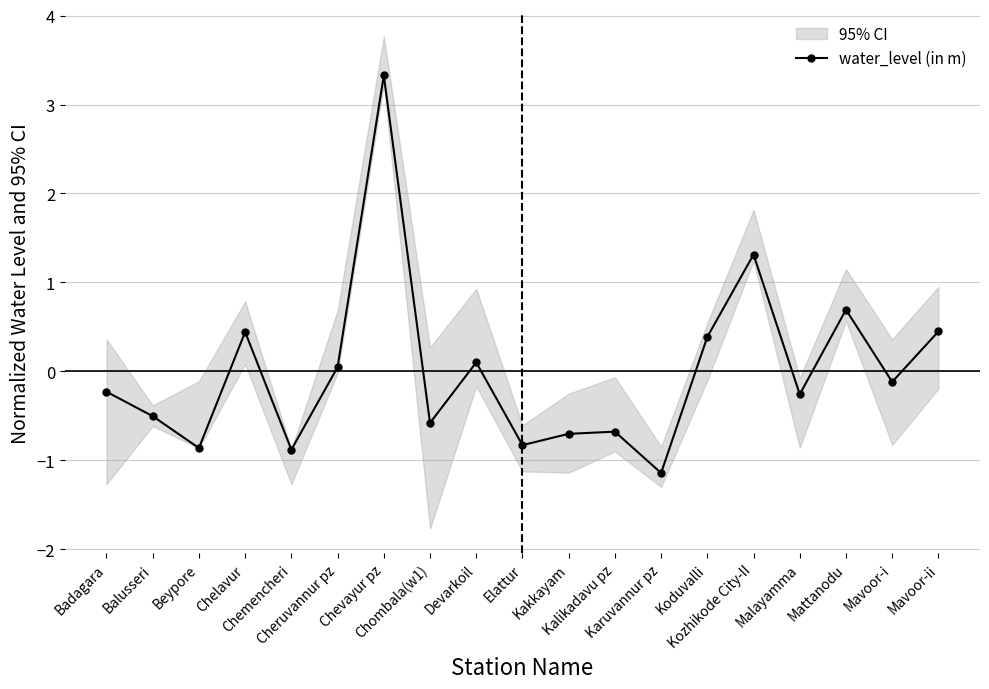

Reading right to left, transcribe all the data shown in this chart.

Mavoor-ii=0.4	Mavoor-i=-0.1	Mattanodu=0.7	Malayamma=-0.3	Kozhikode City-II=1.3	Koduvalli=0.4	Karuvannur pz=-1.1	Kalikadavu pz=-0.7	Kakkayam=-0.7	Elattur=-0.8	Devarkoil=0.1	Chombala(w1)=-0.6	Chevayur pz=3.3	Cheruvannur pz=0.0	Chemencheri=-0.9	Chelavur=0.4	Beypore=-0.9	Balusseri=-0.5	Badagara=-0.2